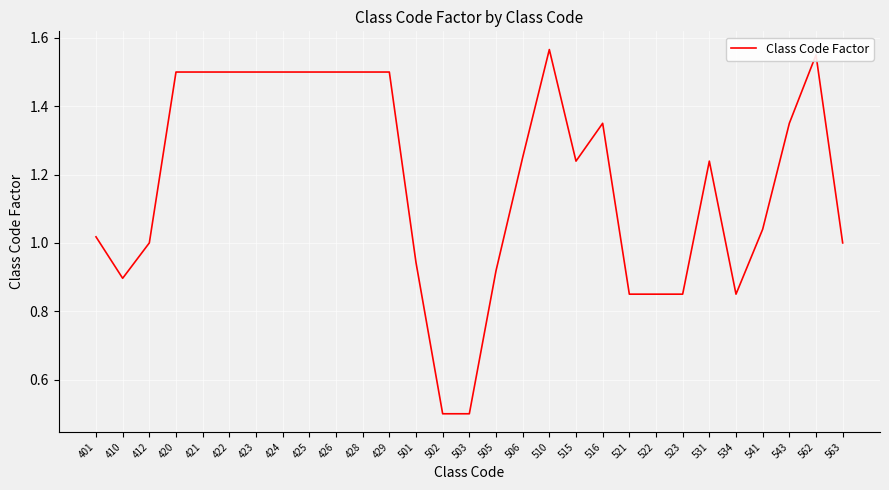

What is the minimum value shown in the chart?

0.5